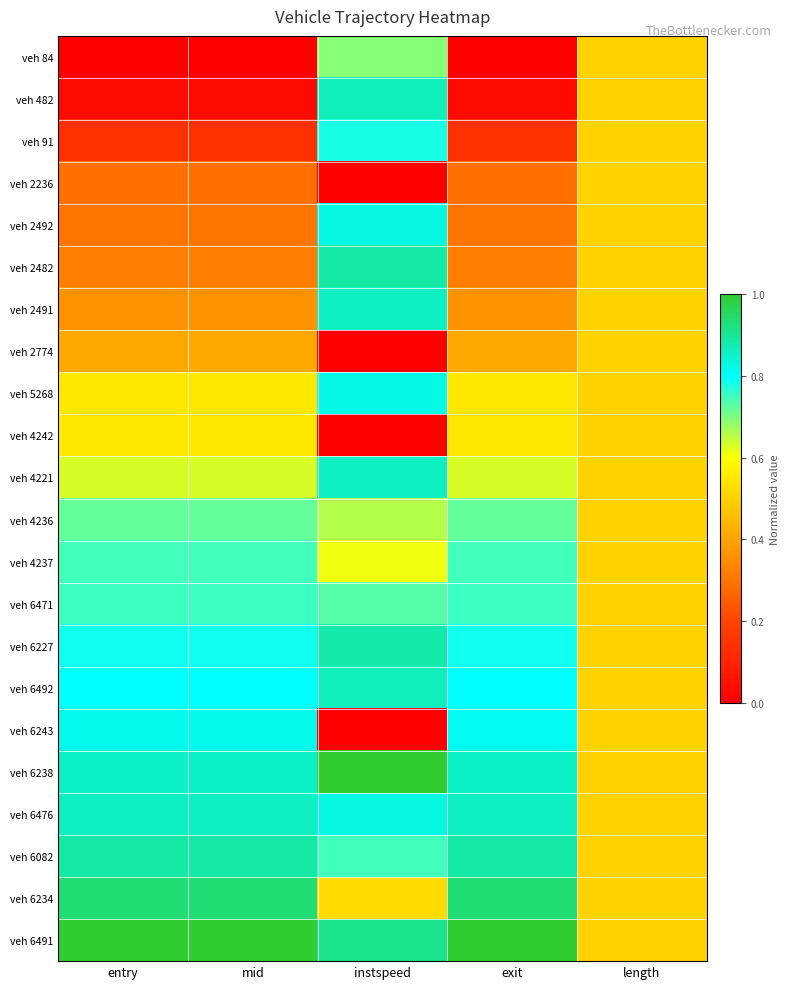

Between mid and exit, which series saw the biggest shift?

veh 4242